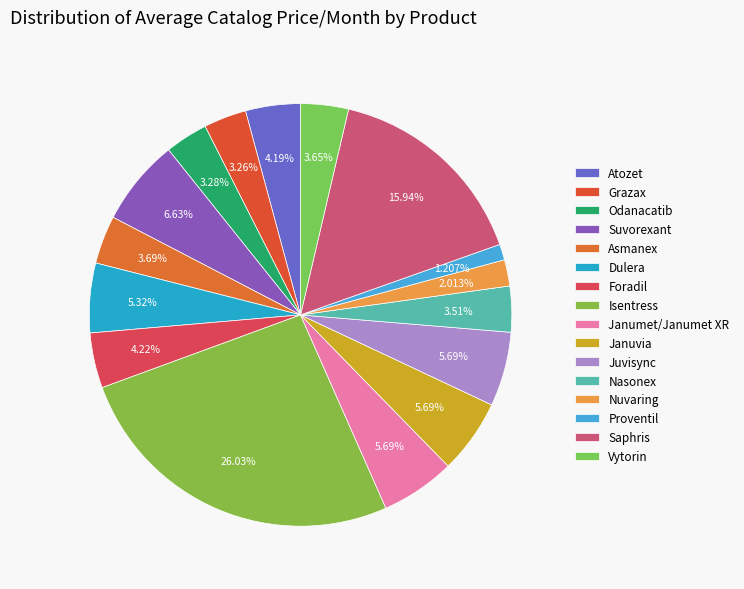

Is there any slice that represents more than half of the pie?

No